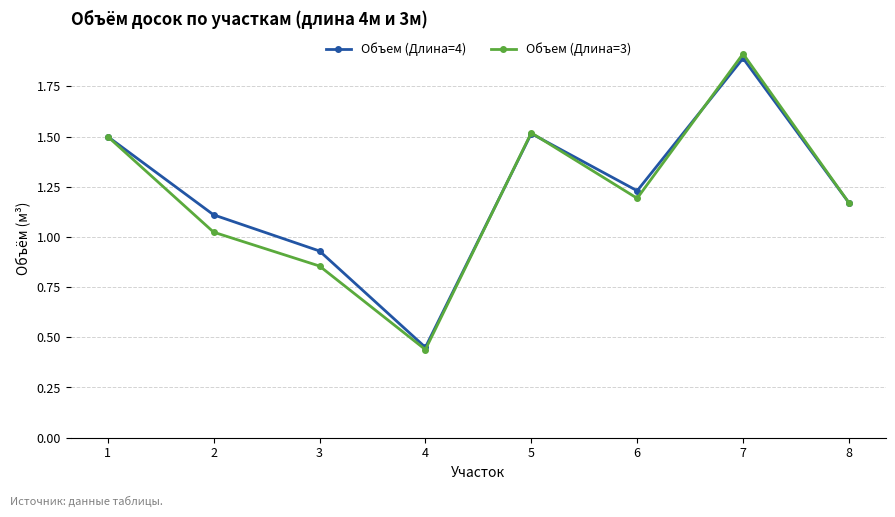

How many interior local valleys does the Объем (Длина=3) series have?

2